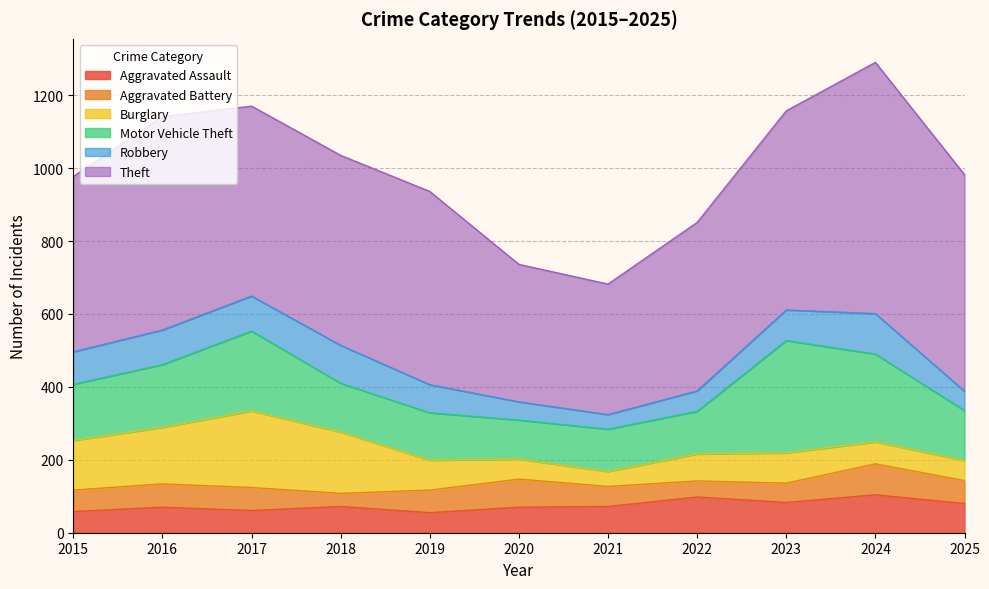

Which category has the highest value across all series?

2024